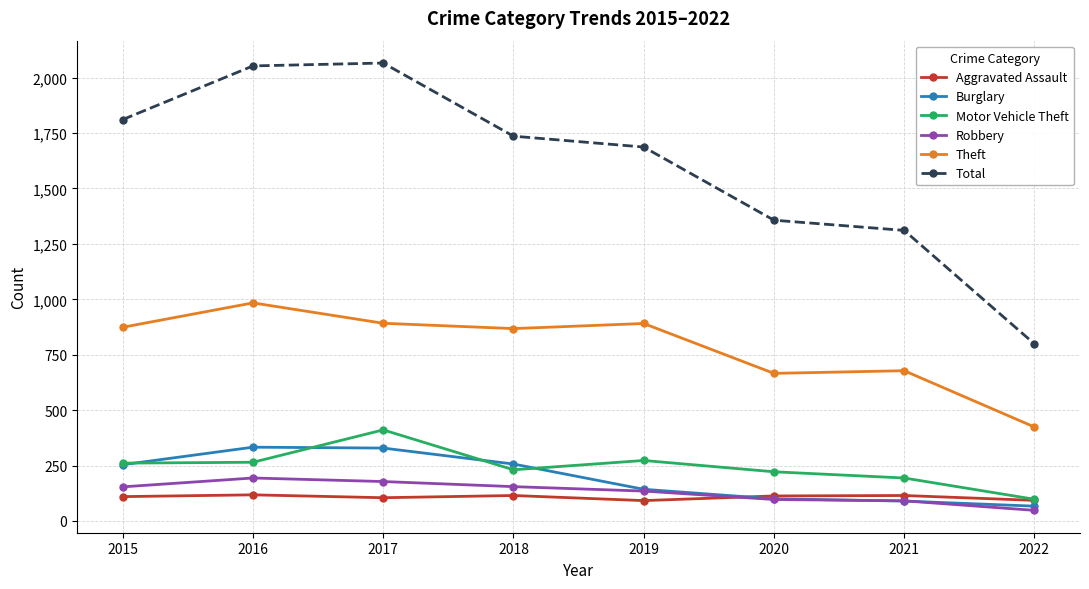

Is this an area chart (filled region under the line)?

No